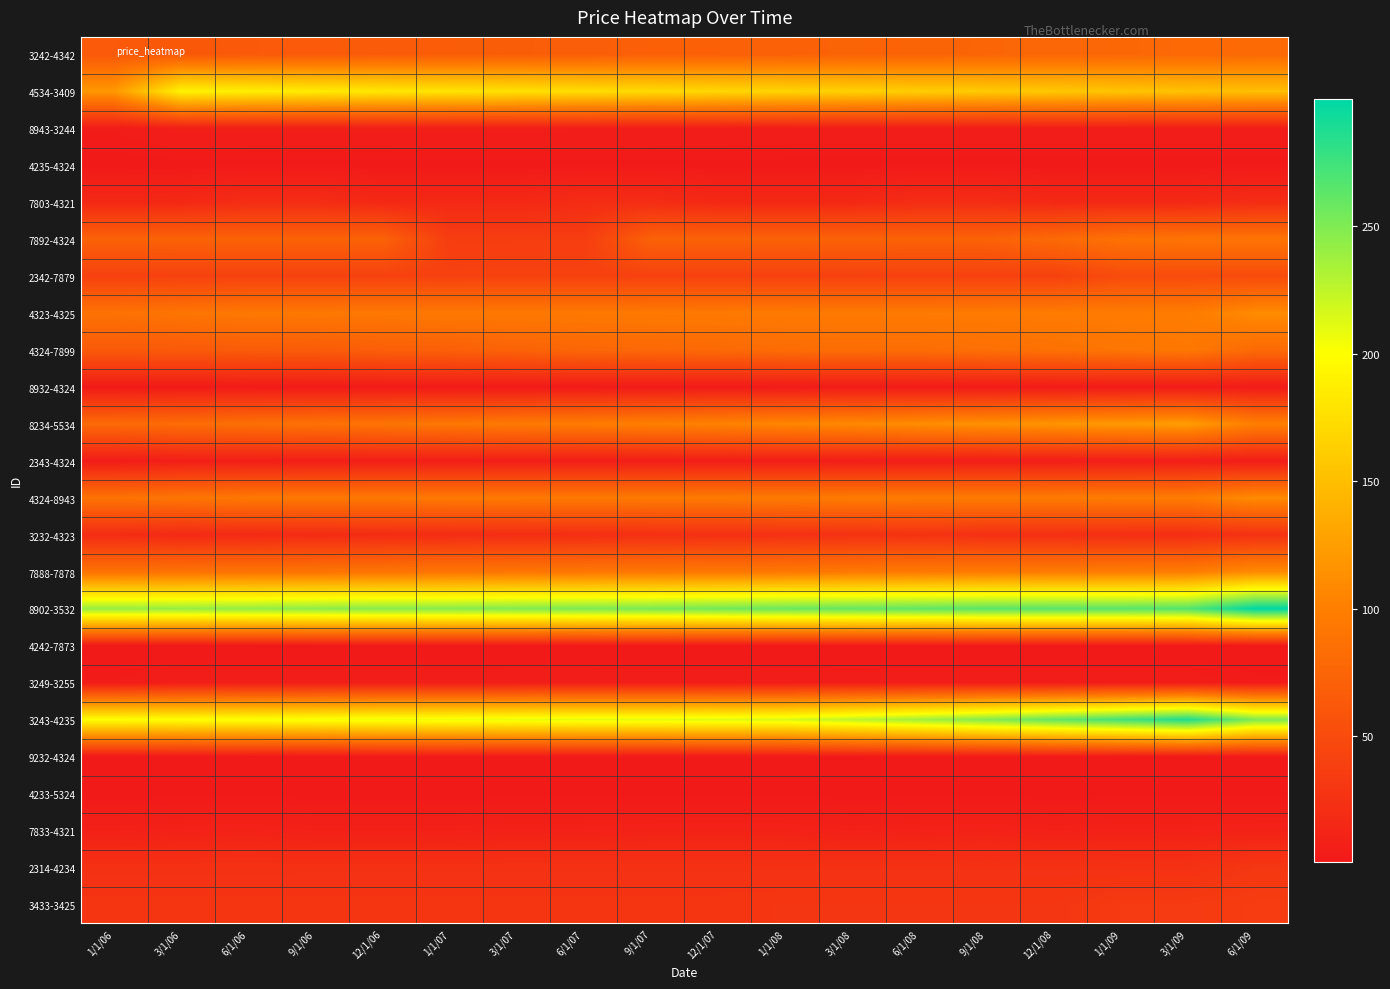

Reading right to left, transcribe all the data shown in this chart.

3242-4342: 6/1/09=80.0	3/1/09=78.8	1/1/09=77.6	12/1/08=76.4	9/1/08=75.3	6/1/08=74.2	3/1/08=73.1	1/1/08=72.0	12/1/07=70.9	9/1/07=69.8	6/1/07=68.8	3/1/07=67.7	1/1/07=66.7	12/1/06=65.7	9/1/06=64.7	6/1/06=63.8	3/1/06=62.8	1/1/06=64.0
4534-3409: 6/1/09=150.0	3/1/09=152.2	1/1/09=154.5	12/1/08=156.8	9/1/08=159.2	6/1/08=161.6	3/1/08=164.0	1/1/08=166.5	12/1/07=169.0	9/1/07=171.5	6/1/07=174.1	3/1/07=176.7	1/1/07=179.3	12/1/06=182.0	9/1/06=184.8	6/1/06=187.5	3/1/06=190.3	1/1/06=120.0
8943-3244: 6/1/09=5.0	3/1/09=5.0	1/1/09=5.0	12/1/08=5.0	9/1/08=5.0	6/1/08=4.9	3/1/08=4.9	1/1/08=5.1	12/1/07=5.2	9/1/07=5.4	6/1/07=5.5	3/1/07=5.7	1/1/07=5.9	12/1/06=6.1	9/1/06=6.1	6/1/06=6.0	3/1/06=6.0	1/1/06=4.0
4235-4324: 6/1/09=2.0	3/1/09=2.0	1/1/09=2.0	12/1/08=2.0	9/1/08=2.0	6/1/08=2.0	3/1/08=2.0	1/1/08=2.0	12/1/07=2.0	9/1/07=2.0	6/1/07=2.0	3/1/07=2.0	1/1/07=2.0	12/1/06=2.0	9/1/06=2.0	6/1/06=2.0	3/1/06=2.0	1/1/06=1.6
7803-4321: 6/1/09=20.0	3/1/09=16.0	1/1/09=16.0	12/1/08=16.0	9/1/08=20.0	6/1/08=20.0	3/1/08=16.0	1/1/08=16.0	12/1/07=16.0	9/1/07=20.0	6/1/07=20.0	3/1/07=16.0	1/1/07=16.0	12/1/06=16.0	9/1/06=20.0	6/1/06=20.0	3/1/06=16.0	1/1/06=16.0
7892-4324: 6/1/09=90.0	3/1/09=90.0	1/1/09=87.5	12/1/08=79.6	9/1/08=72.4	6/1/08=72.4	3/1/08=72.0	1/1/08=72.0	12/1/07=72.0	9/1/07=72.0	6/1/07=36.2	3/1/07=36.2	1/1/07=36.2	12/1/06=72.4	9/1/06=72.4	6/1/06=72.4	3/1/06=72.4	1/1/06=72.0
2342-7879: 6/1/09=50.0	3/1/09=50.0	1/1/09=50.0	12/1/08=40.0	9/1/08=40.0	6/1/08=40.0	3/1/08=40.4	1/1/08=40.0	12/1/07=40.0	9/1/07=40.0	6/1/07=40.4	3/1/07=40.4	1/1/07=40.0	12/1/06=40.4	9/1/06=40.4	6/1/06=40.4	3/1/06=40.4	1/1/06=40.0
4323-4325: 6/1/09=110.0	3/1/09=97.3	1/1/09=97.1	12/1/08=96.8	9/1/08=96.5	6/1/08=96.2	3/1/08=95.9	1/1/08=95.6	12/1/07=95.3	9/1/07=95.0	6/1/07=94.8	3/1/07=94.5	1/1/07=94.2	12/1/06=93.9	9/1/06=93.6	6/1/06=93.4	3/1/06=90.6	1/1/06=88.0
4324-7899: 6/1/09=80.0	3/1/09=93.7	1/1/09=90.7	12/1/08=86.9	9/1/08=85.3	6/1/08=82.9	3/1/08=82.7	1/1/08=82.3	12/1/07=78.7	9/1/07=77.6	6/1/07=76.4	3/1/07=72.7	1/1/07=69.8	12/1/06=68.9	9/1/06=66.2	6/1/06=65.6	3/1/06=64.1	1/1/06=64.0
8932-4324: 6/1/09=3.0	3/1/09=3.2	1/1/09=3.1	12/1/08=3.1	9/1/08=3.0	6/1/08=3.0	3/1/08=2.9	1/1/08=2.8	12/1/07=2.7	9/1/07=2.7	6/1/07=2.6	3/1/07=2.6	1/1/07=2.6	12/1/06=2.6	9/1/06=2.5	6/1/06=2.5	3/1/06=2.4	1/1/06=2.4
8234-5534: 6/1/09=100.0	3/1/09=124.3	1/1/09=121.1	12/1/08=118.0	9/1/08=114.9	6/1/08=111.9	3/1/08=108.9	1/1/08=106.1	12/1/07=103.2	9/1/07=100.5	6/1/07=97.8	3/1/07=95.1	1/1/07=92.5	12/1/06=90.0	9/1/06=87.4	6/1/06=84.9	3/1/06=82.4	1/1/06=80.0
2343-4324: 6/1/09=5.0	3/1/09=5.0	1/1/09=5.0	12/1/08=5.0	9/1/08=5.0	6/1/08=4.9	3/1/08=4.9	1/1/08=5.1	12/1/07=5.2	9/1/07=5.4	6/1/07=5.5	3/1/07=5.7	1/1/07=5.9	12/1/06=6.1	9/1/06=6.1	6/1/06=6.0	3/1/06=6.0	1/1/06=4.0
4324-8943: 6/1/09=110.0	3/1/09=97.3	1/1/09=97.1	12/1/08=96.8	9/1/08=96.5	6/1/08=96.2	3/1/08=95.9	1/1/08=95.6	12/1/07=95.3	9/1/07=95.0	6/1/07=94.8	3/1/07=94.5	1/1/07=94.2	12/1/06=93.9	9/1/06=93.6	6/1/06=93.4	3/1/06=90.6	1/1/06=88.0
3232-4323: 6/1/09=25.0	3/1/09=20.7	1/1/09=21.5	12/1/08=22.3	9/1/08=23.0	6/1/08=25.6	3/1/08=24.6	1/1/08=23.8	12/1/07=23.0	9/1/07=22.3	6/1/07=21.5	3/1/07=20.7	1/1/07=19.9	12/1/06=19.1	9/1/06=18.3	6/1/06=17.5	3/1/06=16.7	1/1/06=20.0
7888-7878: 6/1/09=110.0	3/1/09=98.4	1/1/09=97.7	12/1/08=97.0	9/1/08=96.3	6/1/08=95.7	3/1/08=95.0	1/1/08=94.3	12/1/07=93.7	9/1/07=93.0	6/1/07=92.4	3/1/07=91.8	1/1/07=91.1	12/1/06=90.5	9/1/06=89.9	6/1/06=89.2	3/1/06=88.6	1/1/06=88.0
8902-3532: 6/1/09=300.0	3/1/09=267.0	1/1/09=264.3	12/1/08=264.3	9/1/08=264.1	6/1/08=261.5	3/1/08=259.6	1/1/08=257.6	12/1/07=254.5	9/1/07=251.7	6/1/07=250.5	3/1/07=248.5	1/1/07=246.5	12/1/06=246.0	9/1/06=244.1	6/1/06=241.7	3/1/06=240.7	1/1/06=240.0
4242-7873: 6/1/09=1.0	3/1/09=1.0	1/1/09=1.0	12/1/08=1.0	9/1/08=1.0	6/1/08=1.0	3/1/08=0.8	1/1/08=0.8	12/1/07=0.8	9/1/07=0.8	6/1/07=0.8	3/1/07=0.8	1/1/07=0.8	12/1/06=0.8	9/1/06=0.8	6/1/06=0.8	3/1/06=0.8	1/1/06=0.8
3249-3255: 6/1/09=3.0	3/1/09=5.0	1/1/09=5.0	12/1/08=5.0	9/1/08=5.0	6/1/08=4.9	3/1/08=4.9	1/1/08=5.1	12/1/07=5.2	9/1/07=5.4	6/1/07=5.5	3/1/07=5.7	1/1/07=5.9	12/1/06=6.1	9/1/06=6.1	6/1/06=6.0	3/1/06=6.0	1/1/06=4.0
3243-4235: 6/1/09=250.0	3/1/09=287.4	1/1/09=273.7	12/1/08=260.6	9/1/08=248.2	6/1/08=236.4	3/1/08=225.2	1/1/08=214.4	12/1/07=212.3	9/1/07=210.4	6/1/07=210.0	3/1/07=208.3	1/1/07=206.5	12/1/06=206.1	9/1/06=203.6	6/1/06=202.0	3/1/06=200.6	1/1/06=200.0
9232-4324: 6/1/09=2.0	3/1/09=2.1	1/1/09=2.1	12/1/08=2.2	9/1/08=2.3	6/1/08=2.6	3/1/08=2.5	1/1/08=2.4	12/1/07=2.3	9/1/07=2.2	6/1/07=2.1	3/1/07=2.1	1/1/07=2.0	12/1/06=1.9	9/1/06=1.8	6/1/06=1.8	3/1/06=1.7	1/1/06=1.6
4233-5324: 6/1/09=1.6	3/1/09=1.6	1/1/09=1.6	12/1/08=1.6	9/1/08=1.6	6/1/08=1.6	3/1/08=1.6	1/1/08=1.6	12/1/07=1.6	9/1/07=1.6	6/1/07=1.6	3/1/07=1.6	1/1/07=1.6	12/1/06=1.6	9/1/06=1.6	6/1/06=1.6	3/1/06=1.6	1/1/06=1.6
7833-4321: 6/1/09=10.0	3/1/09=9.0	1/1/09=9.0	12/1/08=8.0	9/1/08=10.0	6/1/08=9.0	3/1/08=8.0	1/1/08=10.0	12/1/07=10.0	9/1/07=10.0	6/1/07=9.0	3/1/07=9.0	1/1/07=8.0	12/1/06=8.0	9/1/06=8.0	6/1/06=10.0	3/1/06=9.0	1/1/06=8.0
2314-4234: 6/1/09=30.0	3/1/09=24.7	1/1/09=24.7	12/1/08=24.6	9/1/08=24.6	6/1/08=24.5	3/1/08=24.5	1/1/08=24.4	12/1/07=24.4	9/1/07=24.3	6/1/07=24.3	3/1/07=24.3	1/1/07=24.2	12/1/06=24.2	9/1/06=24.1	6/1/06=24.1	3/1/06=24.0	1/1/06=24.0
3433-3425: 6/1/09=35.0	3/1/09=33.0	1/1/09=33.0	12/1/08=29.0	9/1/08=29.0	6/1/08=29.0	3/1/08=29.0	1/1/08=29.0	12/1/07=28.0	9/1/07=28.0	6/1/07=28.0	3/1/07=28.0	1/1/07=28.0	12/1/06=28.0	9/1/06=28.0	6/1/06=28.0	3/1/06=28.0	1/1/06=28.0